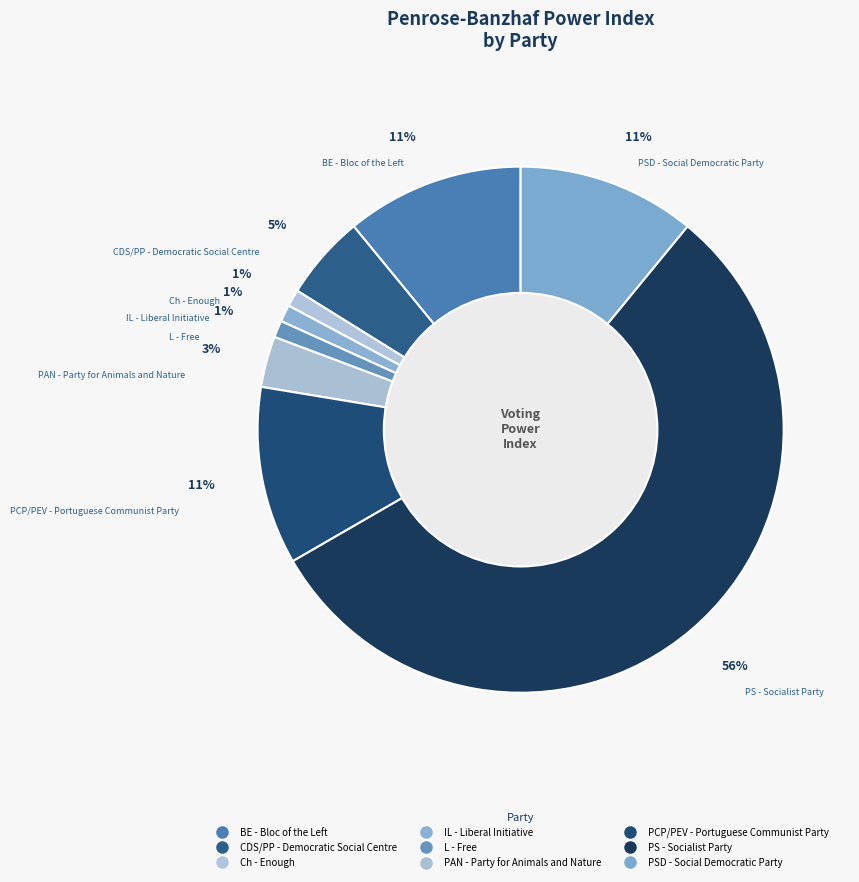

To the nearest percent, what is the average slice percentage?

11%